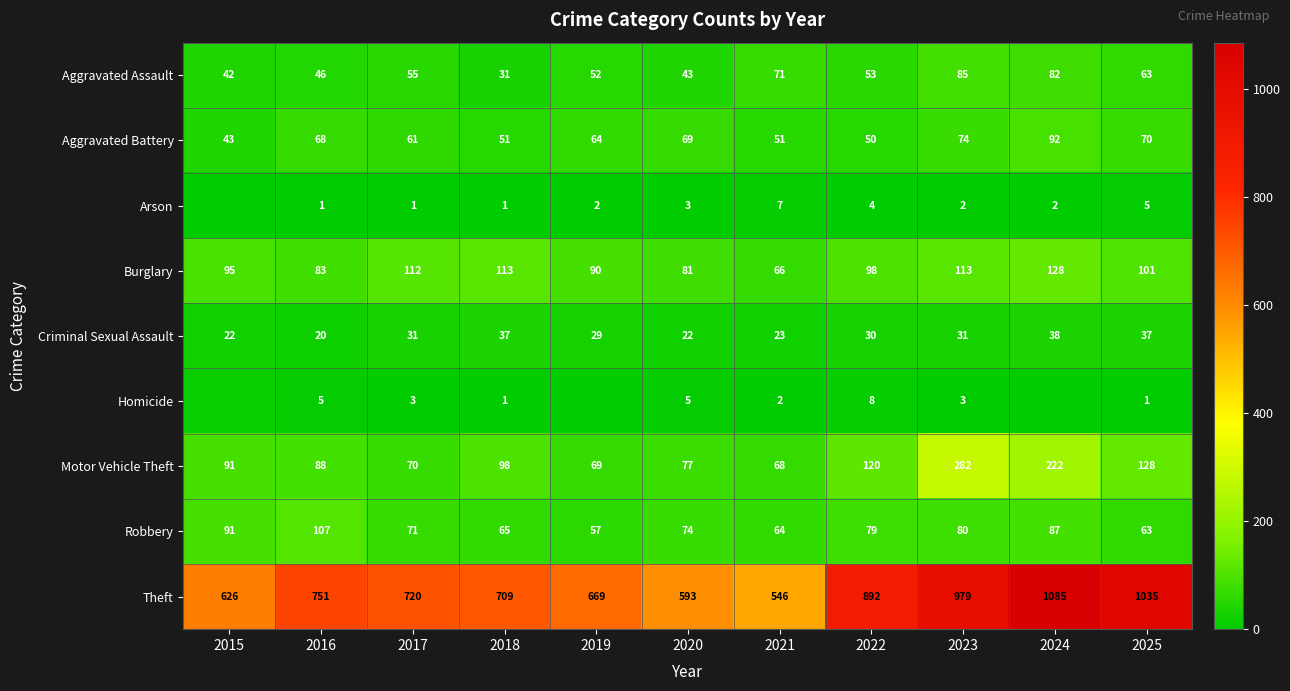

What is the spread (max minus min) of values at 2015?

626